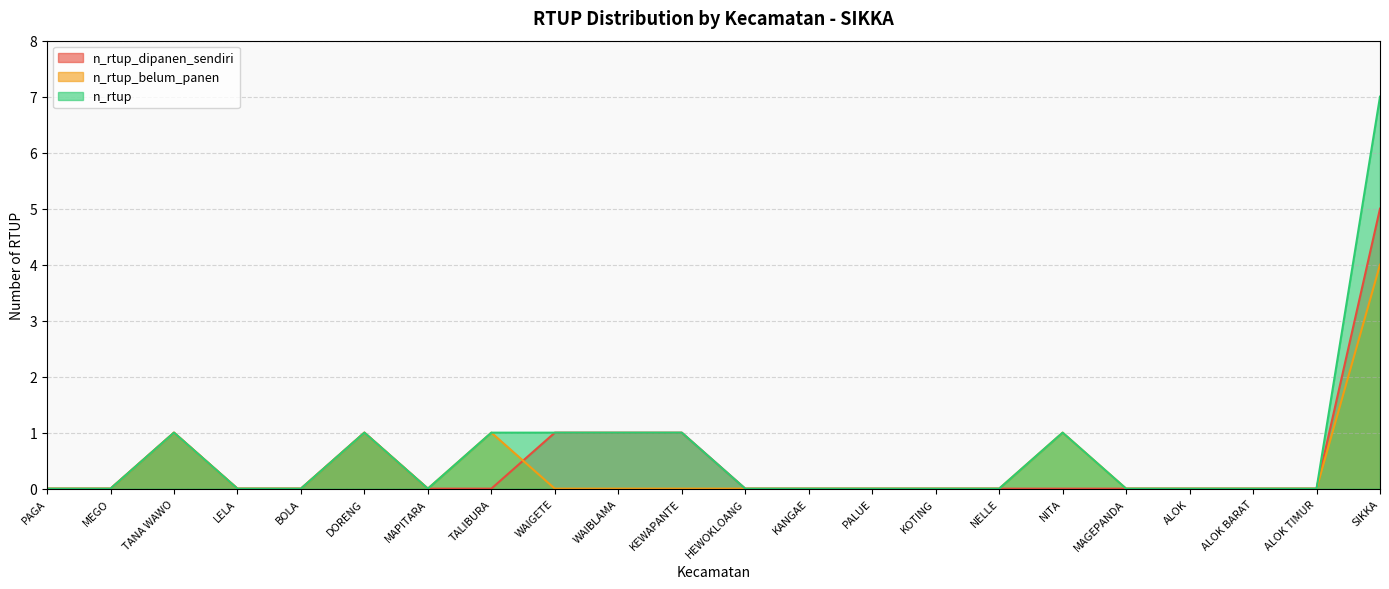

Between which two adjacent categories do n_rtup_dipanen_sendiri and n_rtup_belum_panen first intersect?

TALIBURA and WAIGETE